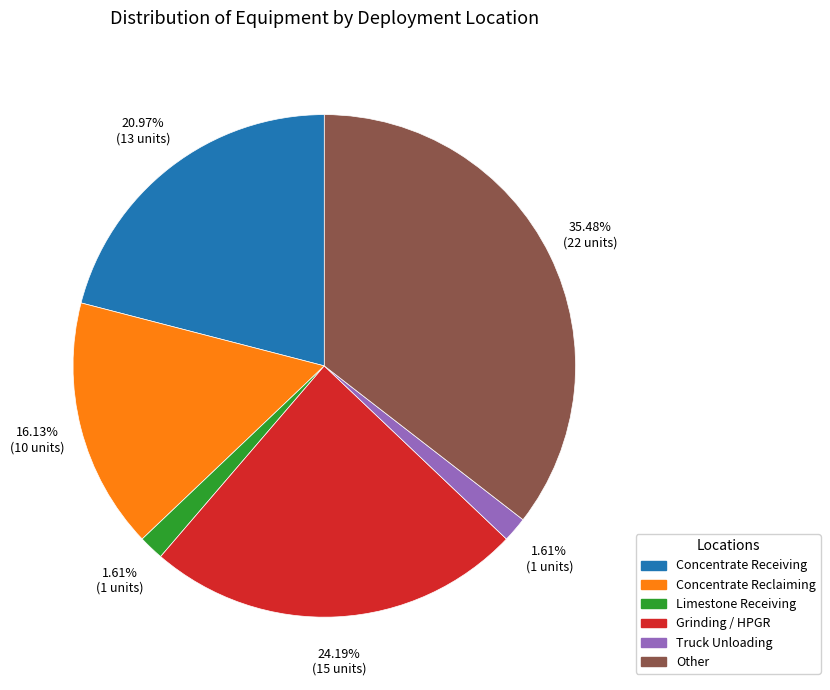

Is it true that Limestone Receiving is 16% of the pie?

False